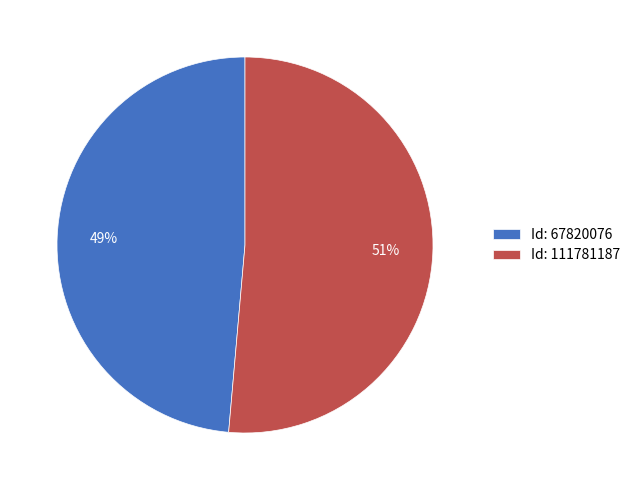

Count the number of slices in the pie.

2